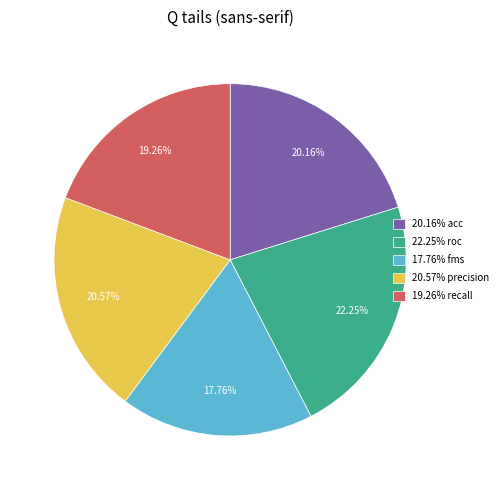

What is the ratio of the value at 22.25% roc to the value at 17.76% fms?

1.3